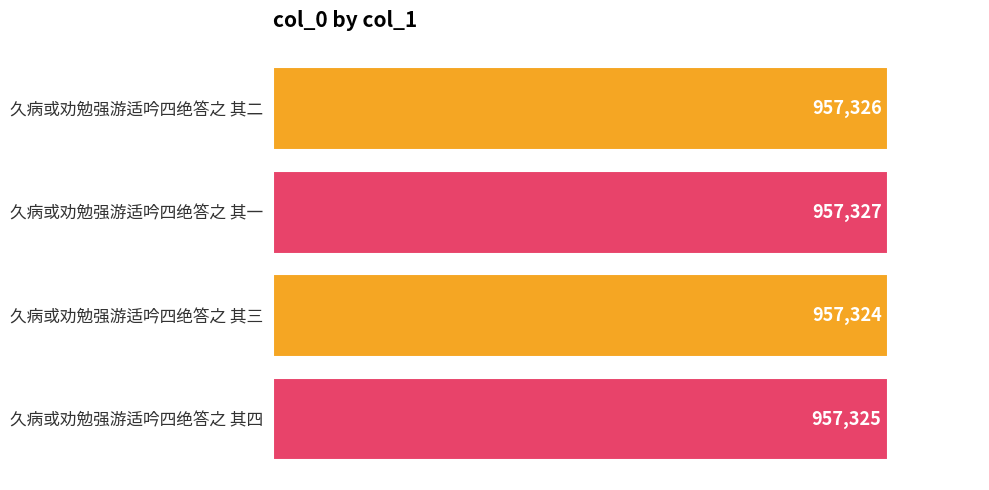

Read the value at 久病或劝勉强游适吟四绝答之 其四.

957325